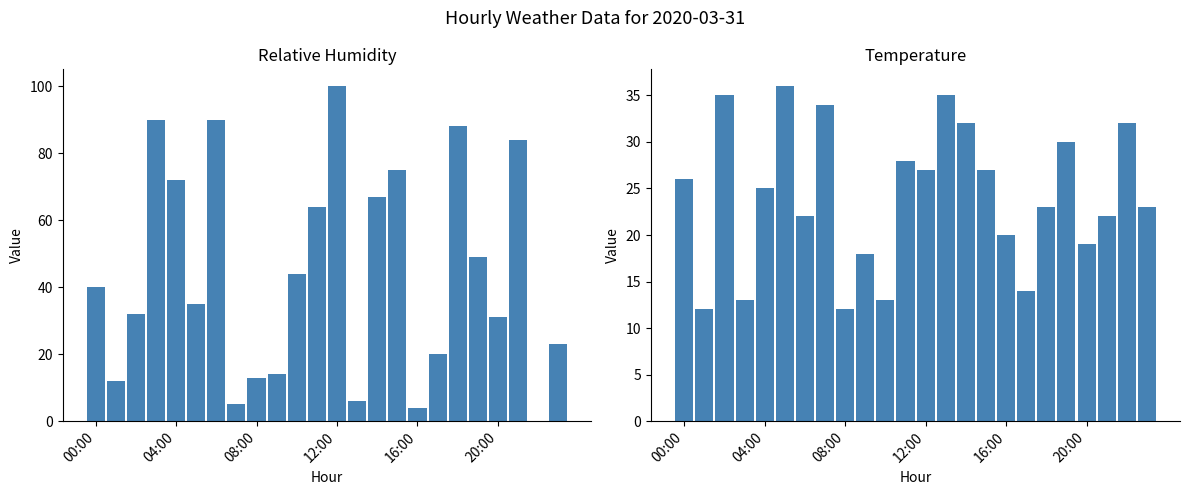

Rank the series by their average value, from lowest to highest.

temperature, relative_humidity